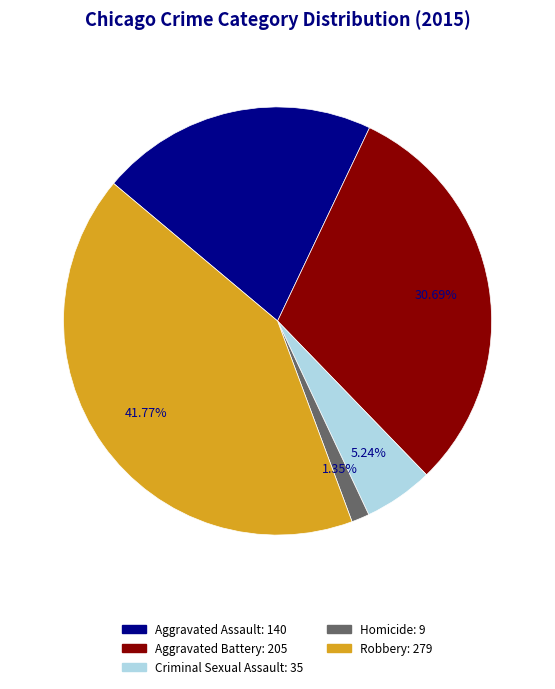

Which category has the biggest portion of the pie?

Robbery